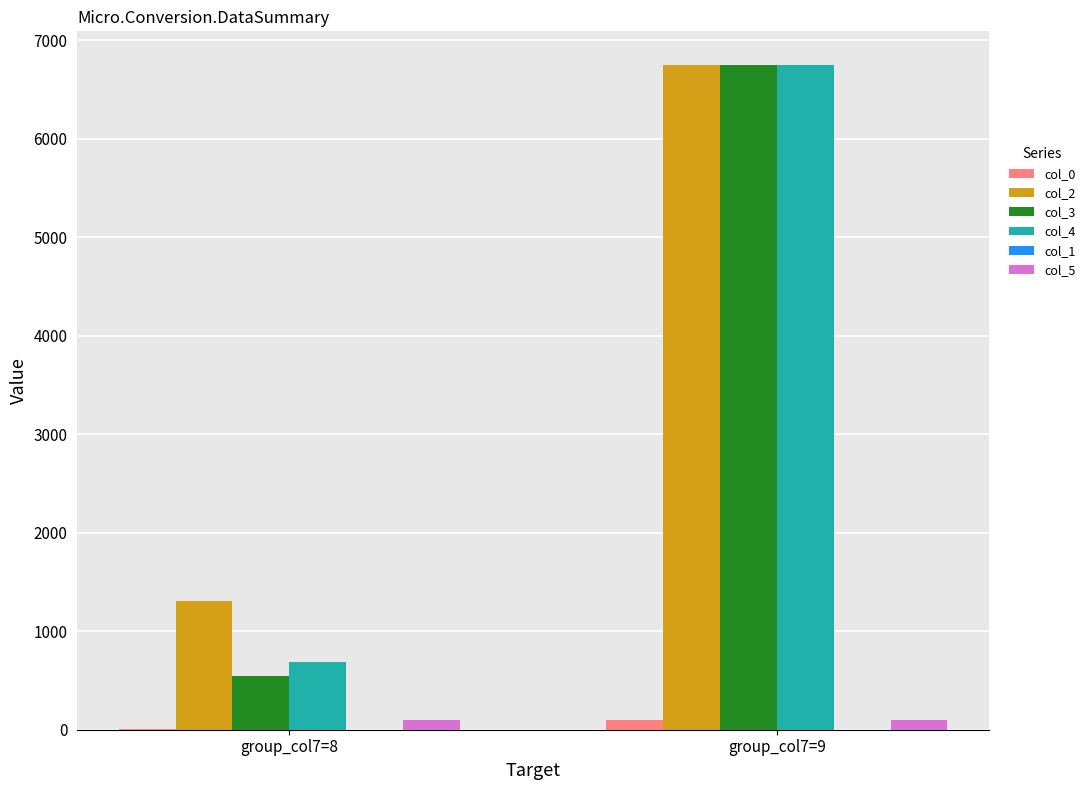

What is the sum of the col_2 values at group_col7=9 and group_col7=8?

8061.2